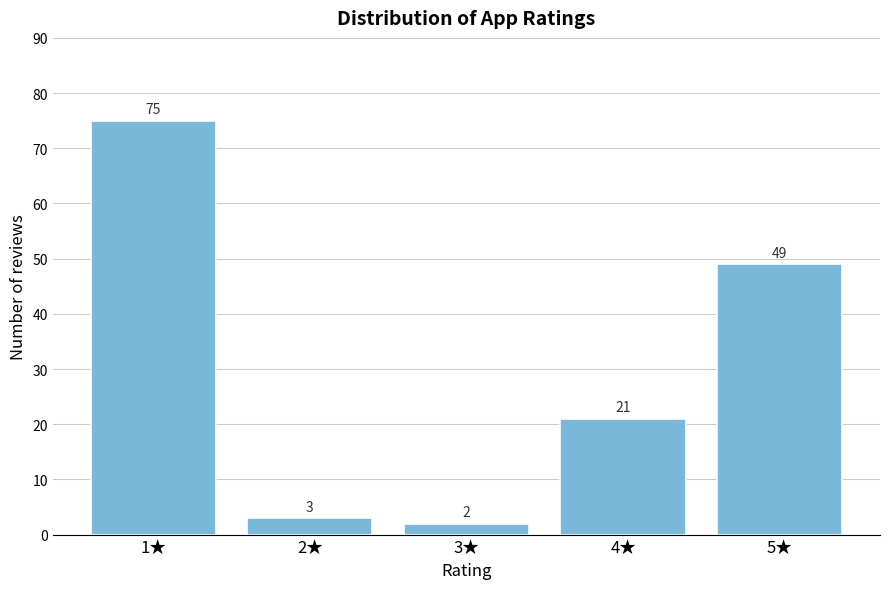

Reading left to right, extract all data points from this chart.

1★=75	2★=3	3★=2	4★=21	5★=49